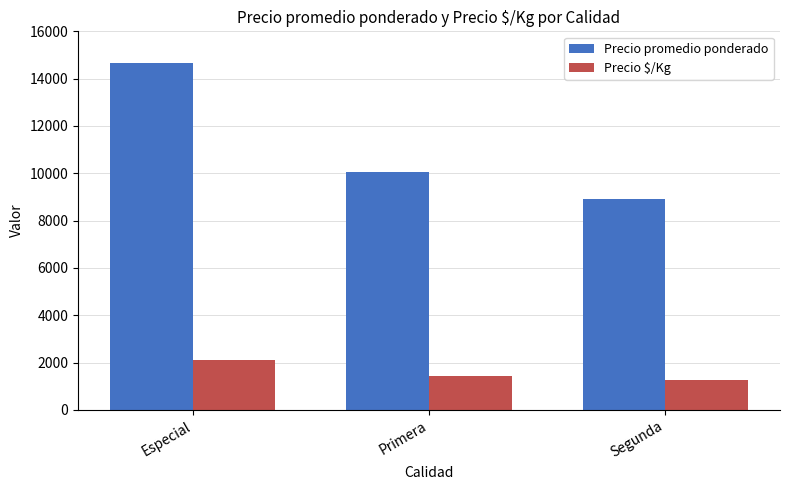

Reading right to left, transcribe all the data shown in this chart.

Precio promedio ponderado: 8929	10041	14666
Precio $/Kg: 1276	1434	2095